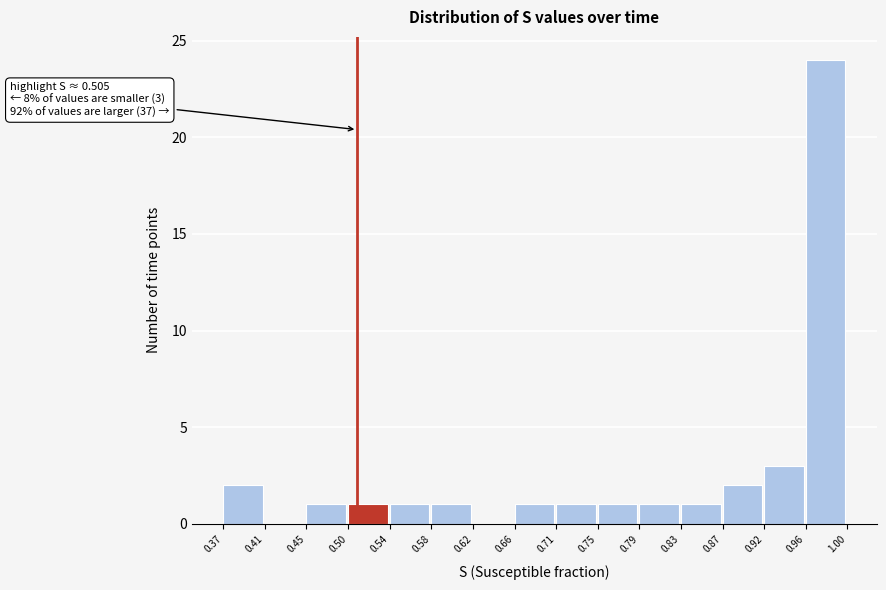

Which range on the x-axis has the tallest bar?

0.96 to 1.00